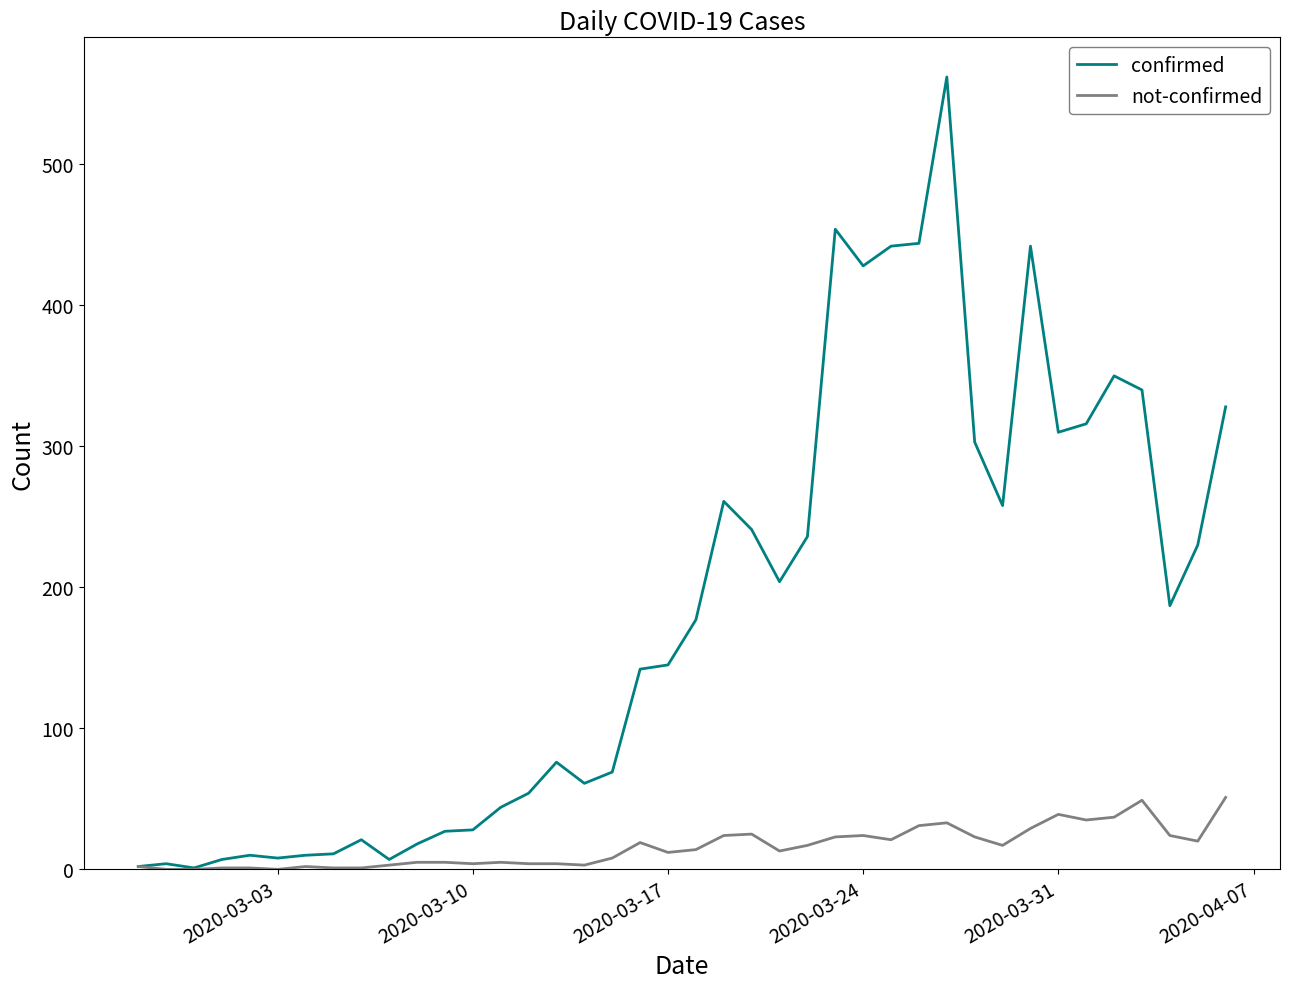

Which series has the largest total across all categories?

confirmed